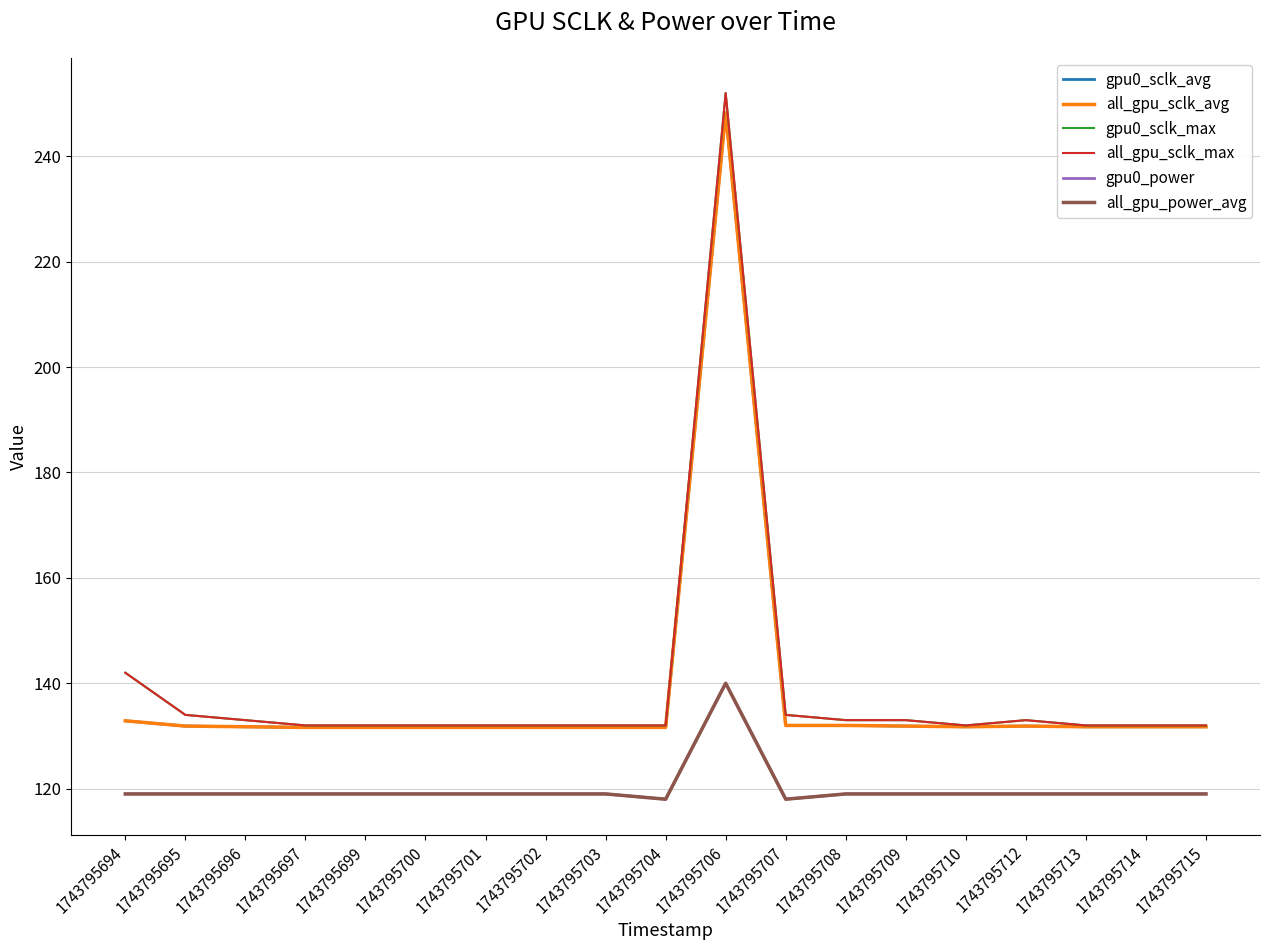

Reading right to left, list all the values displayed in this chart.

gpu0_sclk_avg: 131.8	131.8	131.8	131.9	131.8	131.9	132.0	132.0	248.2	131.6	131.6	131.6	131.6	131.6	131.6	131.6	131.8	131.9	132.9
all_gpu_sclk_avg: 131.8	131.8	131.8	131.9	131.8	131.9	132.0	132.0	248.2	131.6	131.6	131.6	131.6	131.6	131.6	131.6	131.8	131.9	132.9
gpu0_sclk_max: 132.0	132.0	132.0	133.0	132.0	133.0	133.0	134.0	252.0	132.0	132.0	132.0	132.0	132.0	132.0	132.0	133.0	134.0	142.0
all_gpu_sclk_max: 132.0	132.0	132.0	133.0	132.0	133.0	133.0	134.0	252.0	132.0	132.0	132.0	132.0	132.0	132.0	132.0	133.0	134.0	142.0
gpu0_power: 119.0	119.0	119.0	119.0	119.0	119.0	119.0	118.0	140.0	118.0	119.0	119.0	119.0	119.0	119.0	119.0	119.0	119.0	119.0
all_gpu_power_avg: 119.0	119.0	119.0	119.0	119.0	119.0	119.0	118.0	140.0	118.0	119.0	119.0	119.0	119.0	119.0	119.0	119.0	119.0	119.0